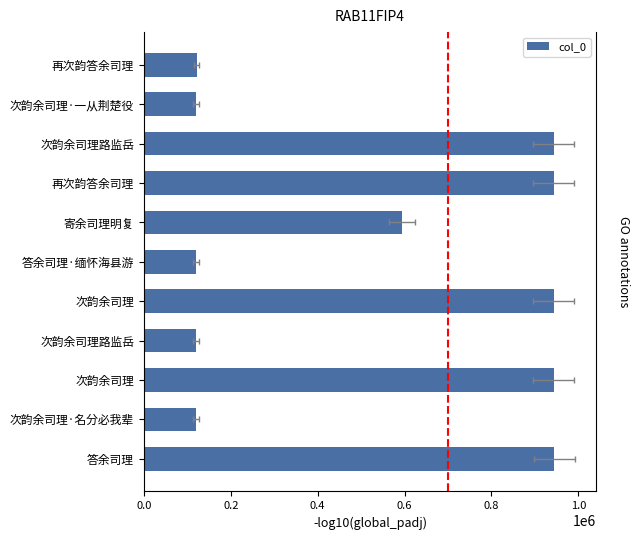

What is the ratio of the value at 再次韵答余司理 to the value at 次韵余司理·一从荆楚役?

1.0